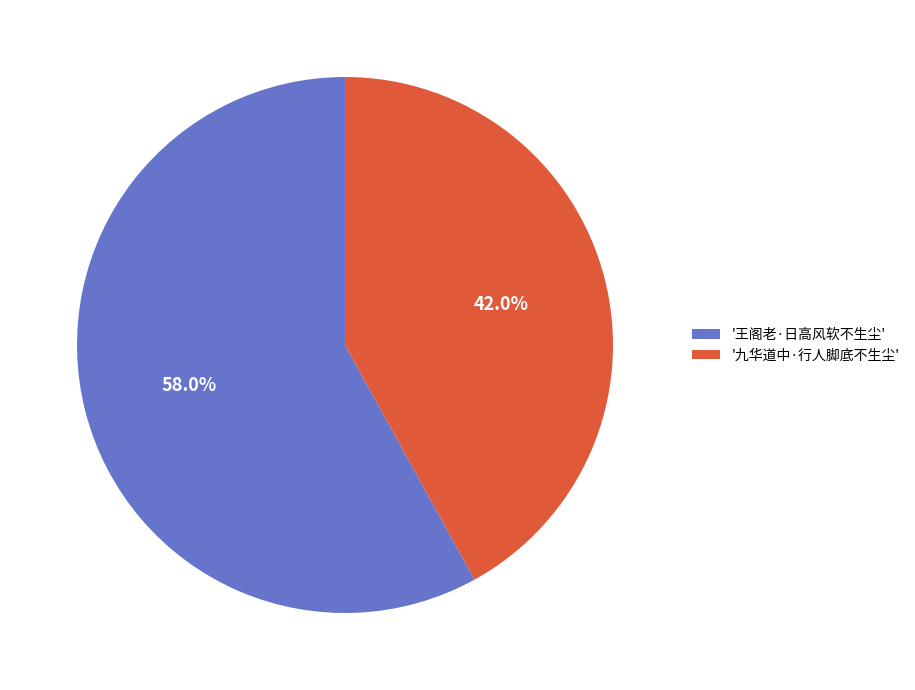

Does any single category account for the majority?

Yes